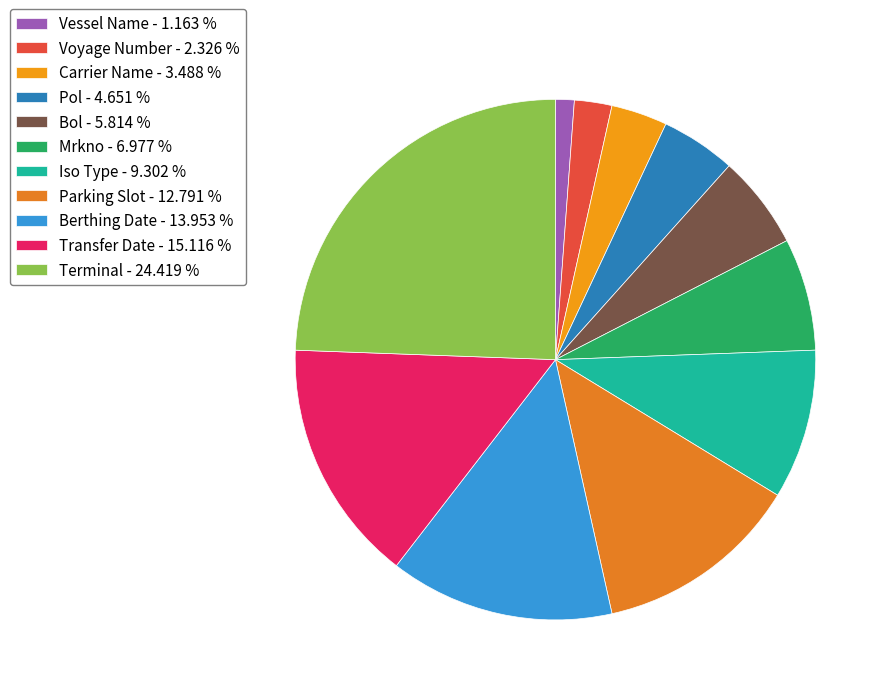

How many segments does this pie chart have?

11